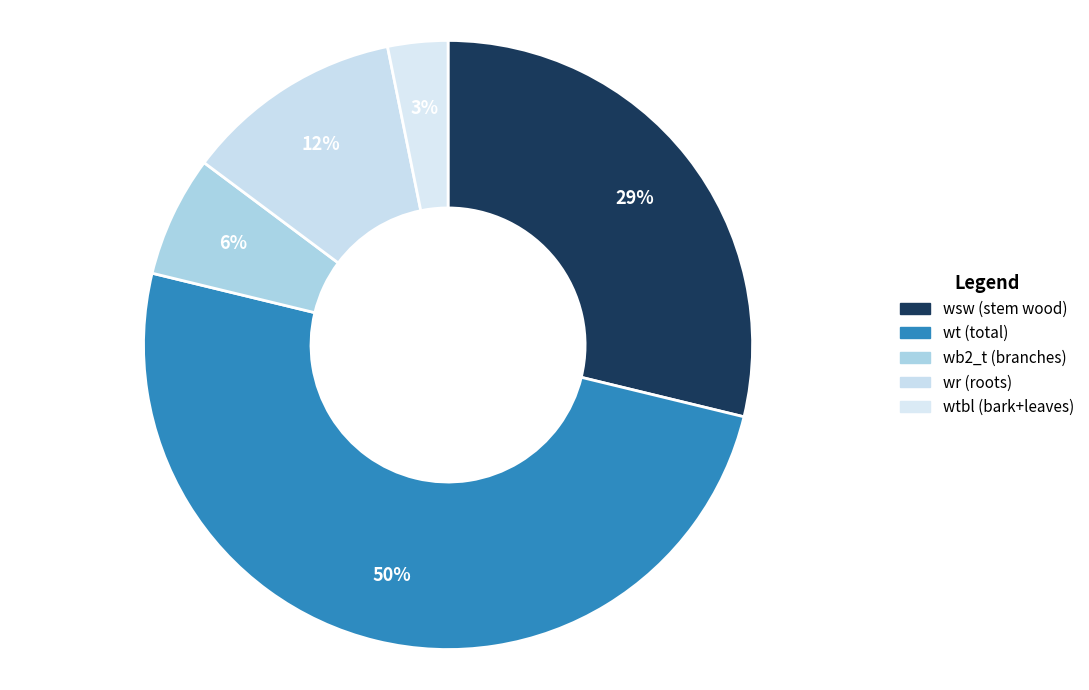

Count the number of slices in the pie.

5